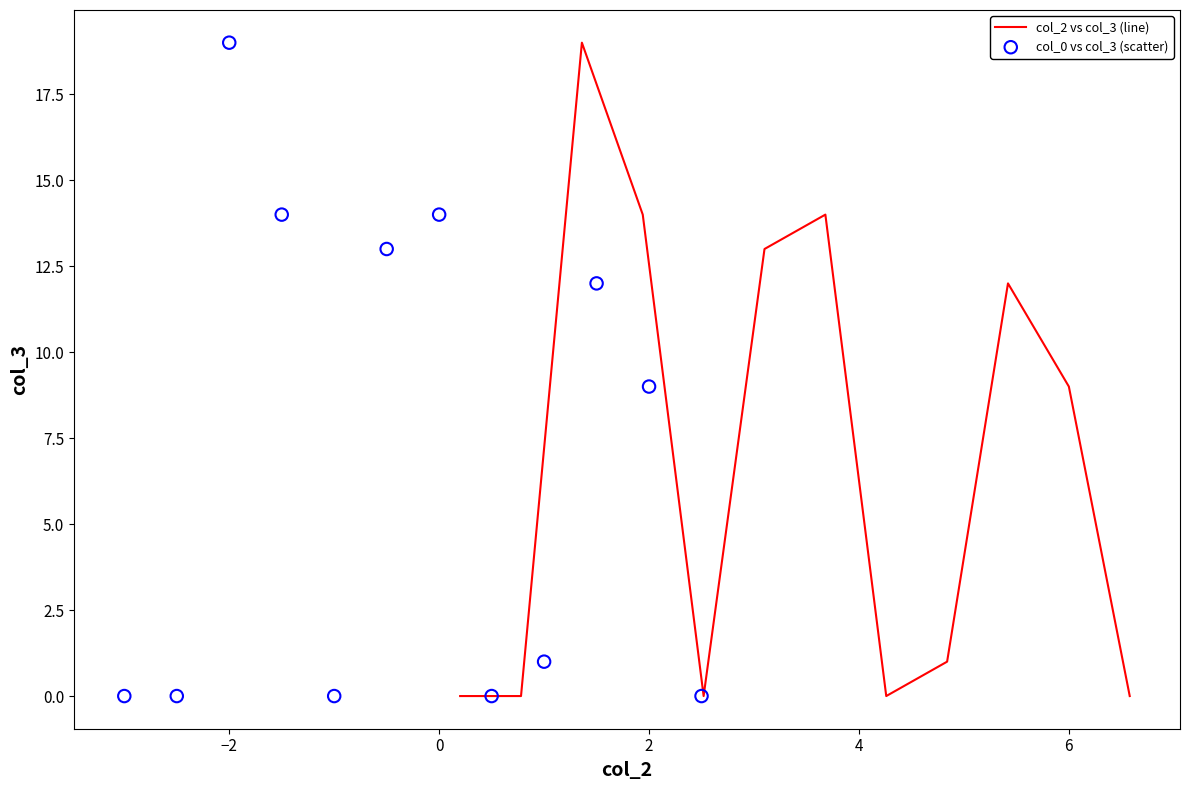

What are all the series names shown in the legend?

col_2 vs col_3 (line), col_0 vs col_3 (scatter)